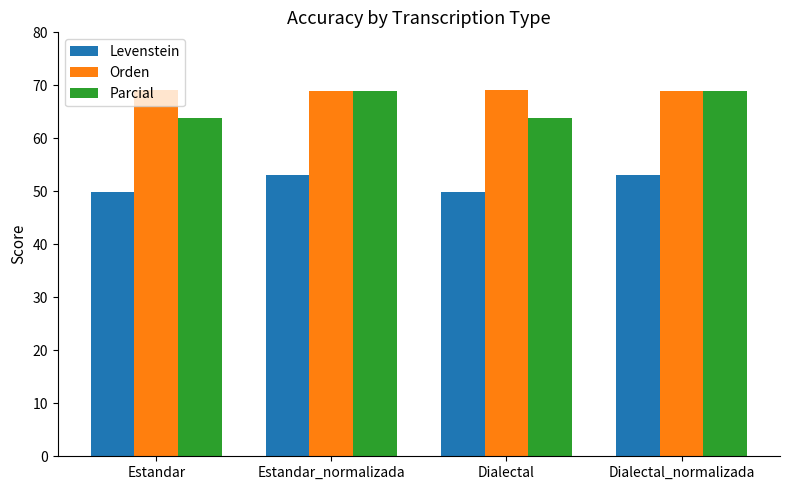

Is the value of Levenstein at Dialectal greater than the value of Parcial at Dialectal?

No